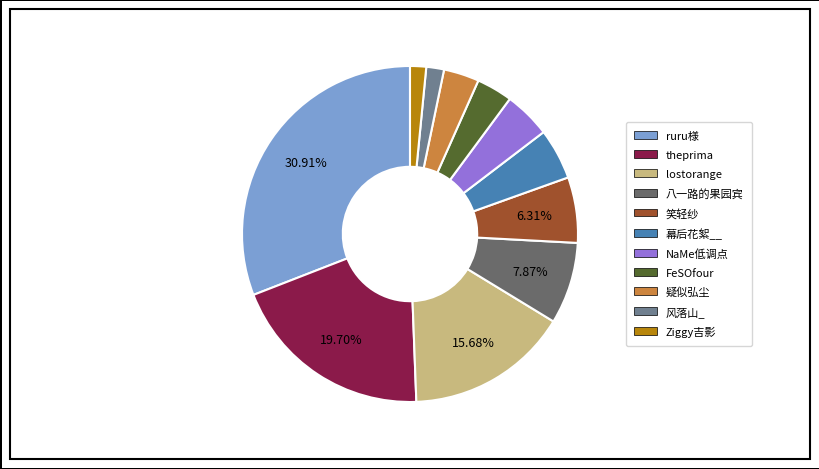

What is the largest slice in the pie chart?

ruru様